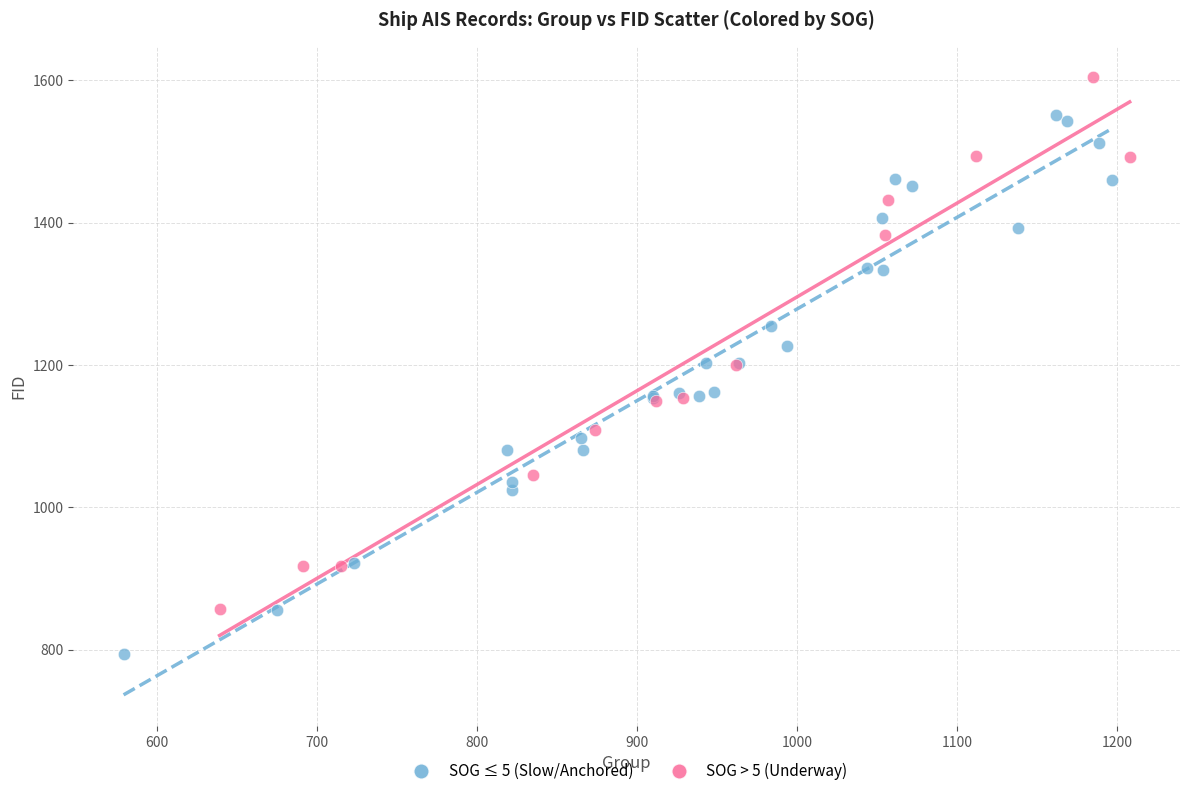

Which series contains the lowest Y value?

SOG ≤ 5 (Slow/Anchored)